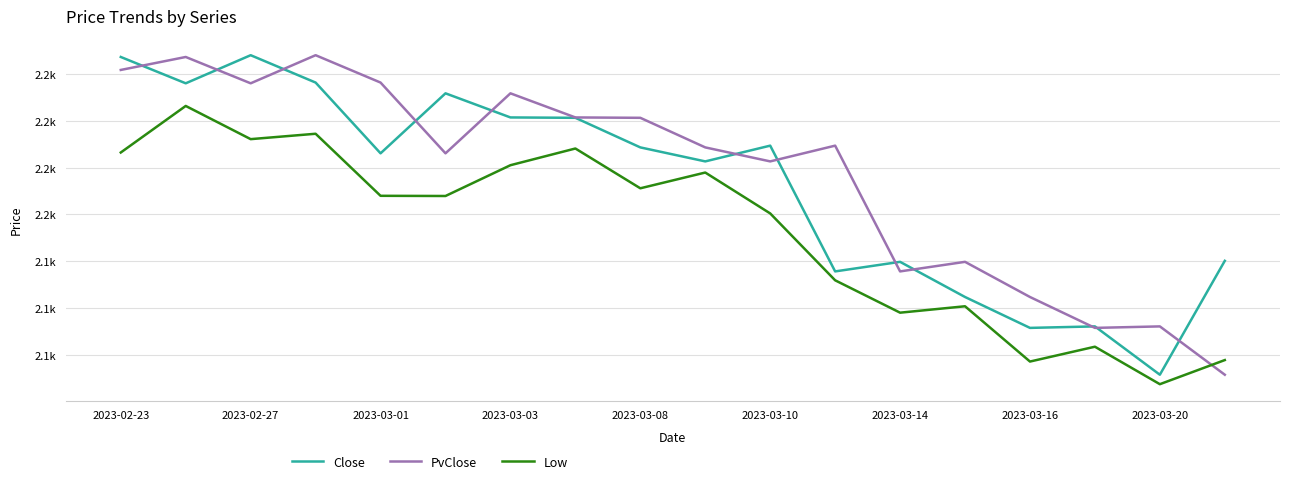

What is the difference between the maximum and second lowest values in the Low series?

136.8